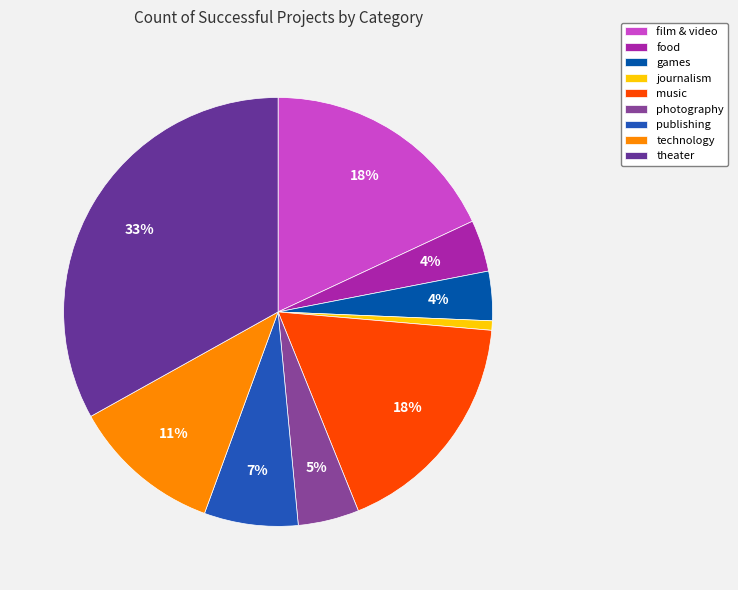

The photography slice represents 5% of the pie. True or false?

True